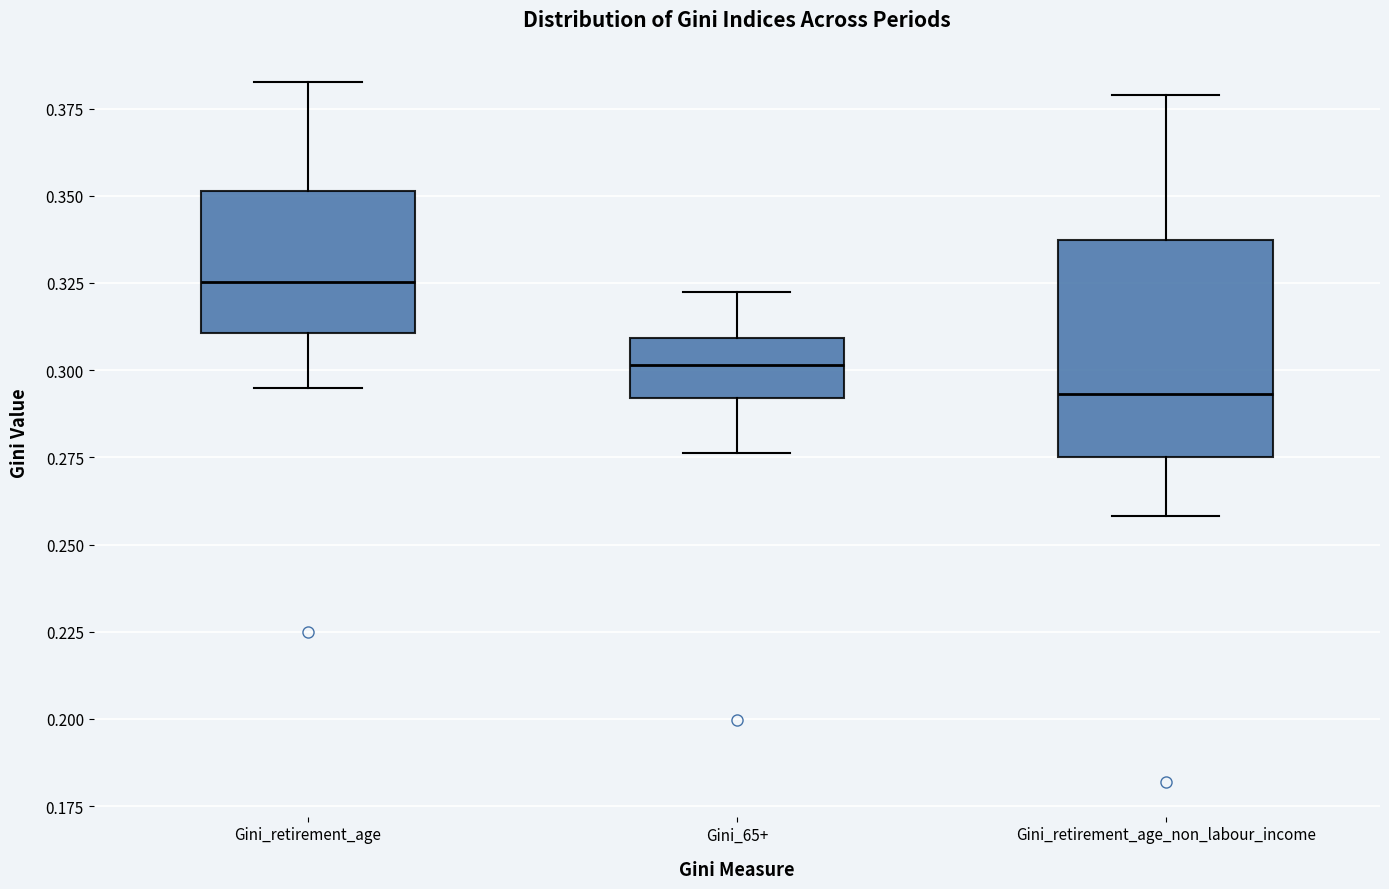

Reading left to right, transcribe this box plot: for each box, give where its median line is, the range the box spans, and where its two whiskers end, as read against the y-axis. The values are not printed on the chart, so give them approximately, as read against the axis.

Gini_retirement_age: median 0.325, box 0.310 to 0.350, whiskers 0.295 to 0.385
Gini_65+: median 0.300, box 0.290 to 0.310, whiskers 0.275 to 0.320
Gini_retirement_age_non_labour_income: median 0.295, box 0.275 to 0.335, whiskers 0.260 to 0.380